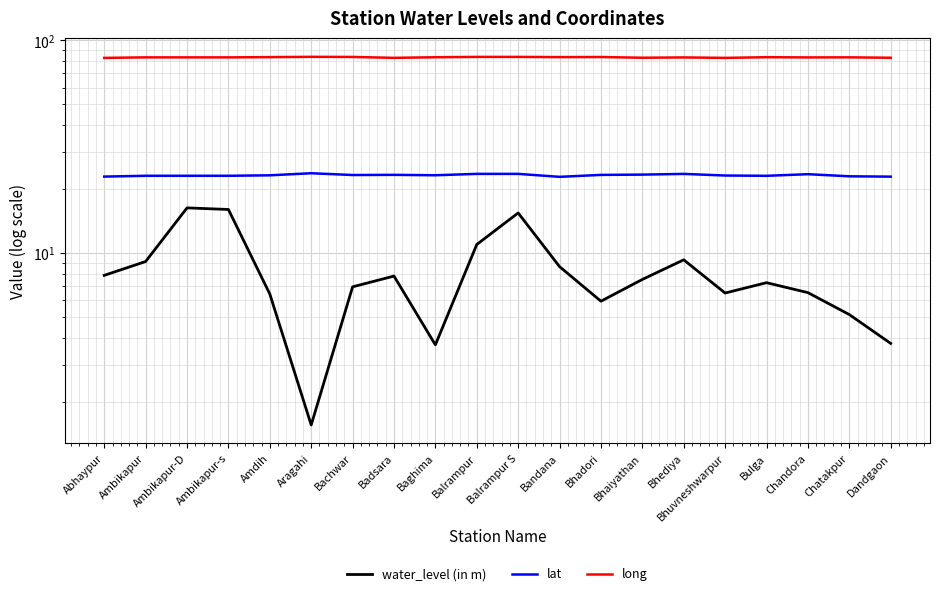

In long, how many points are higher than both neighbors (excluding endpoints)?

5